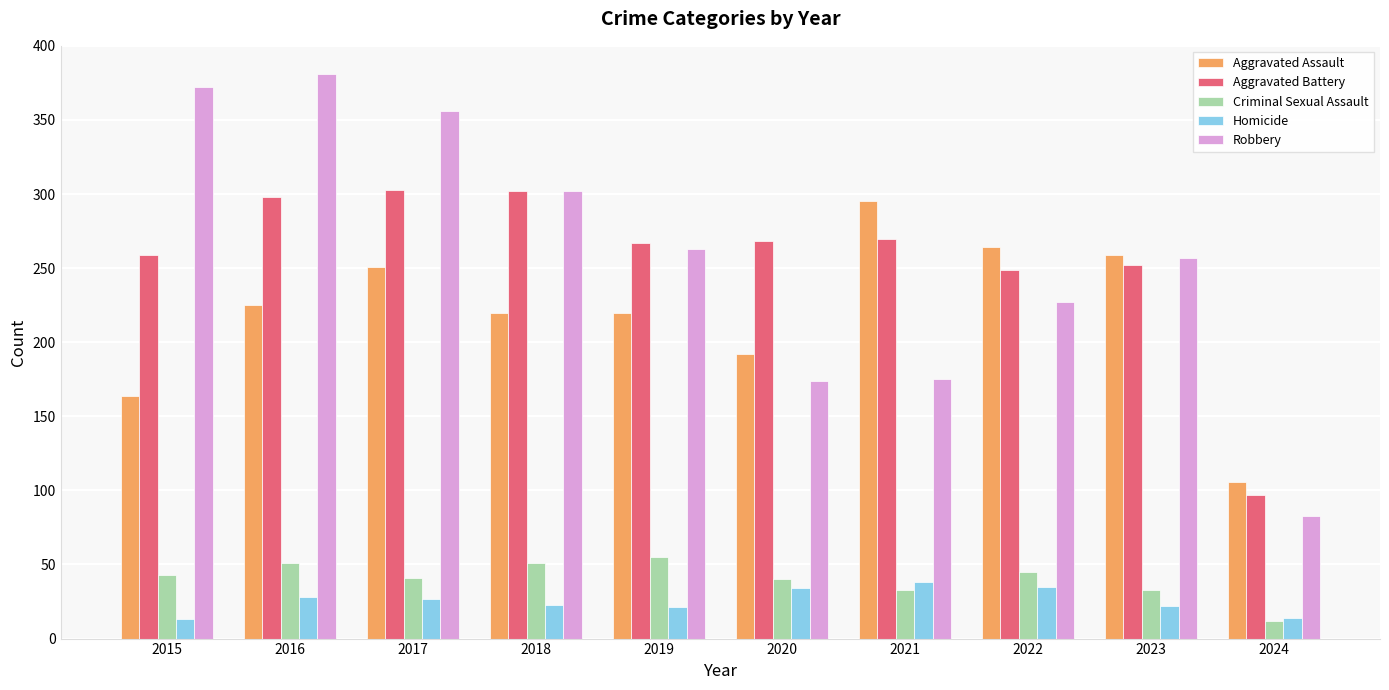

What is the maximum value shown in the chart?

381